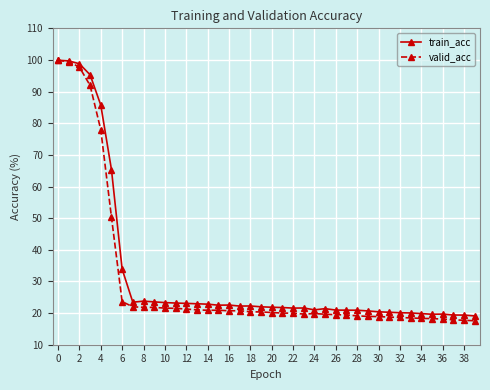

Which series has the widest spread of values?

valid_acc